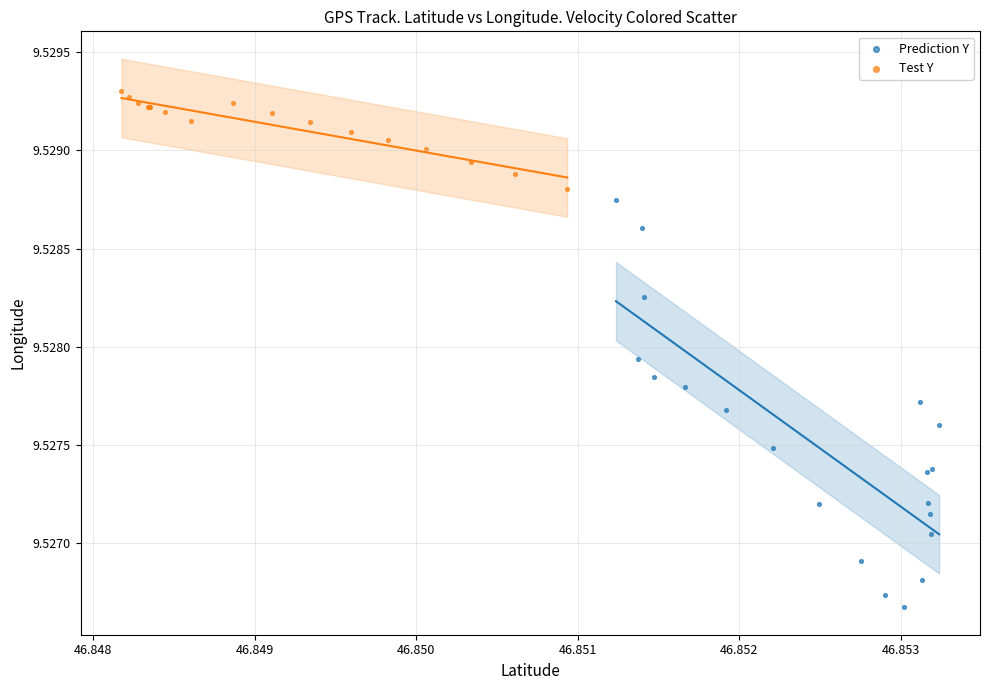

Which series has the widest spread of Y values?

Prediction Y